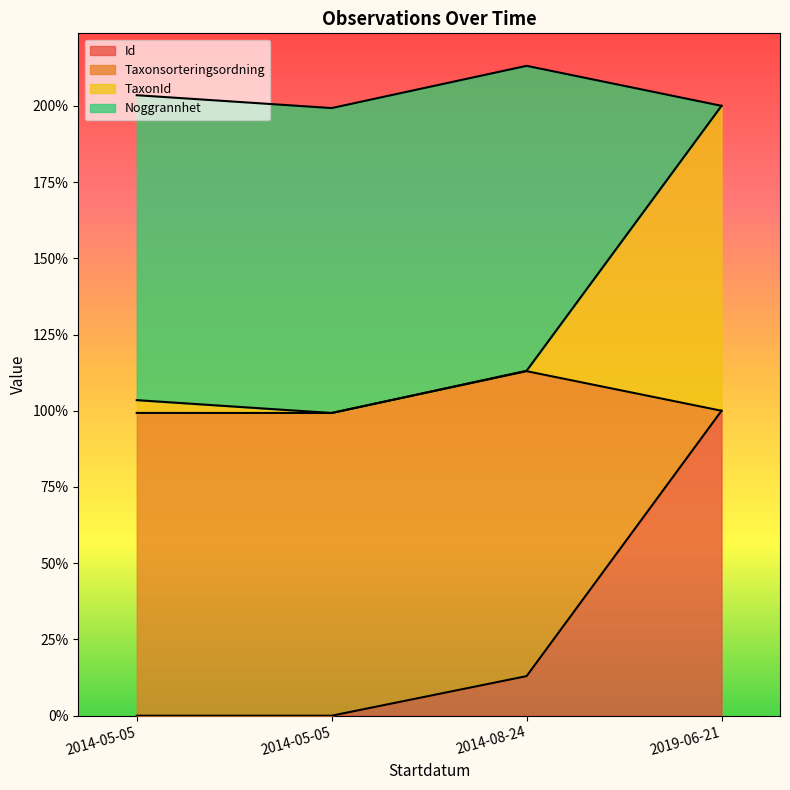

What is the spread (max minus min) of values at 2014-05-05?

1.0